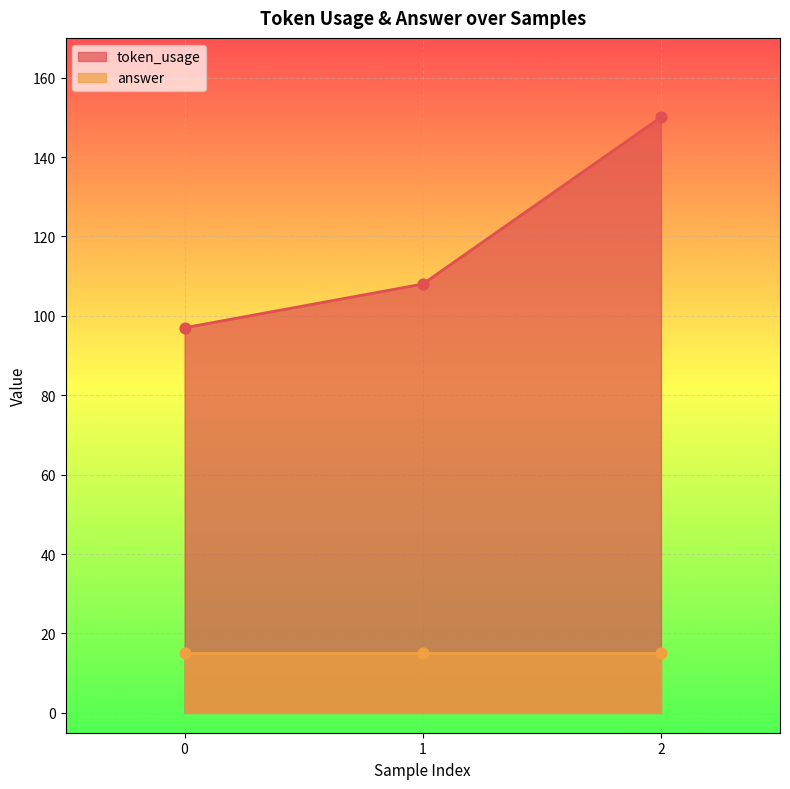

What is the ratio of the value at 2 to the value at 0?

1.5